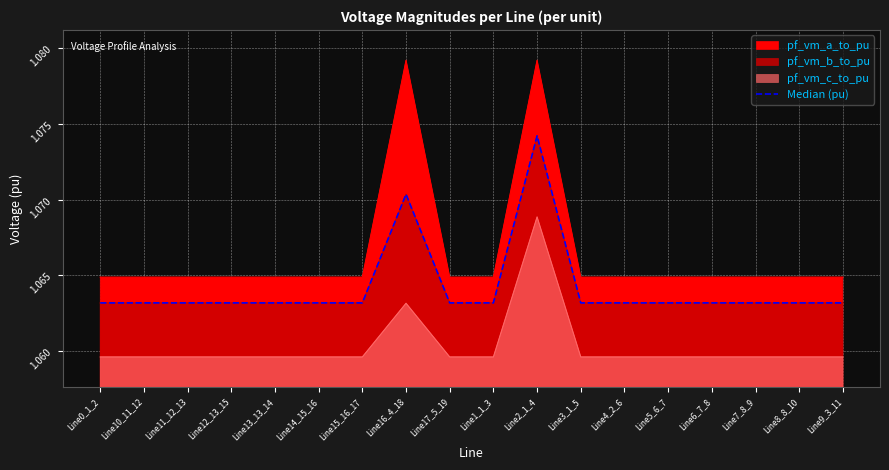

What is the average value?

1.1